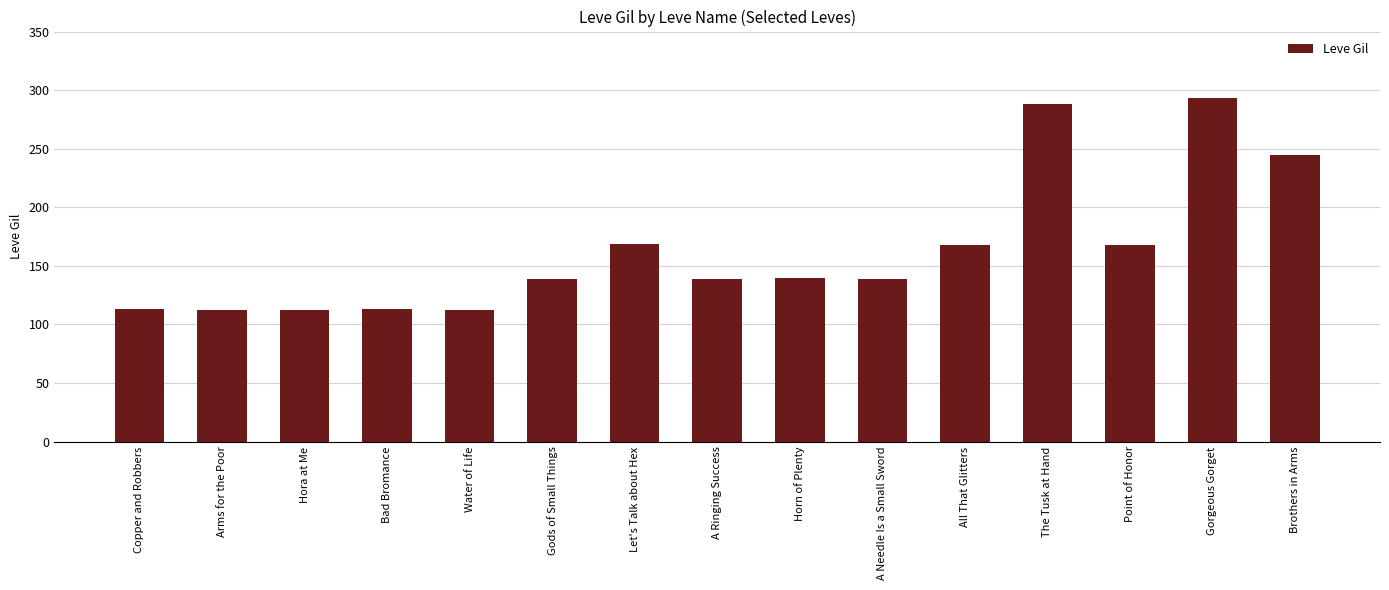

What is the value of the 15th bar from the left?

245